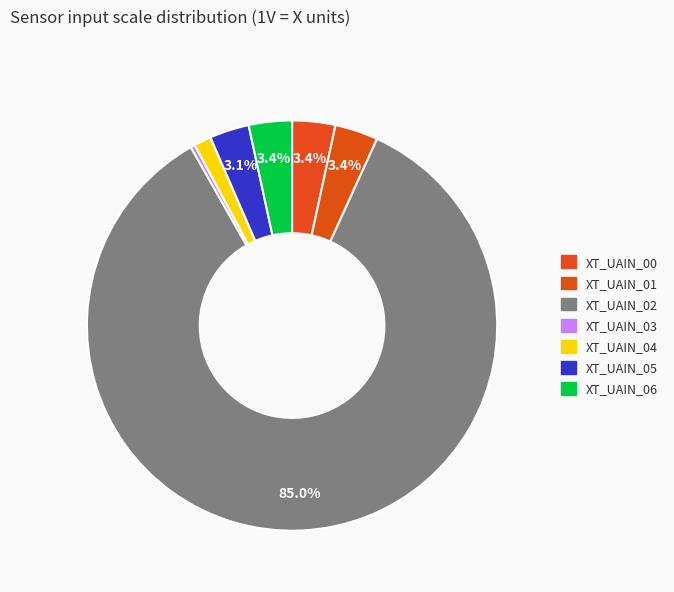

How many slices are in this pie chart?

7